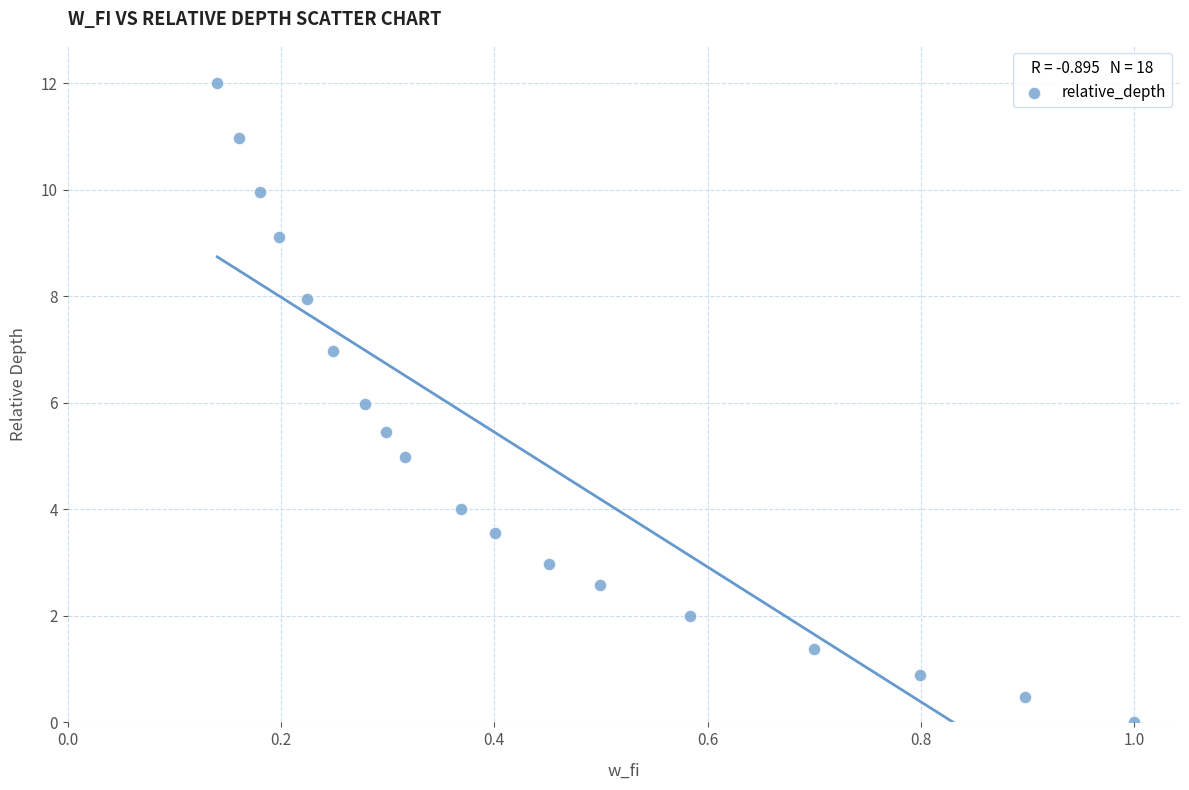

What is the range of X values (max minus min)?

0.9